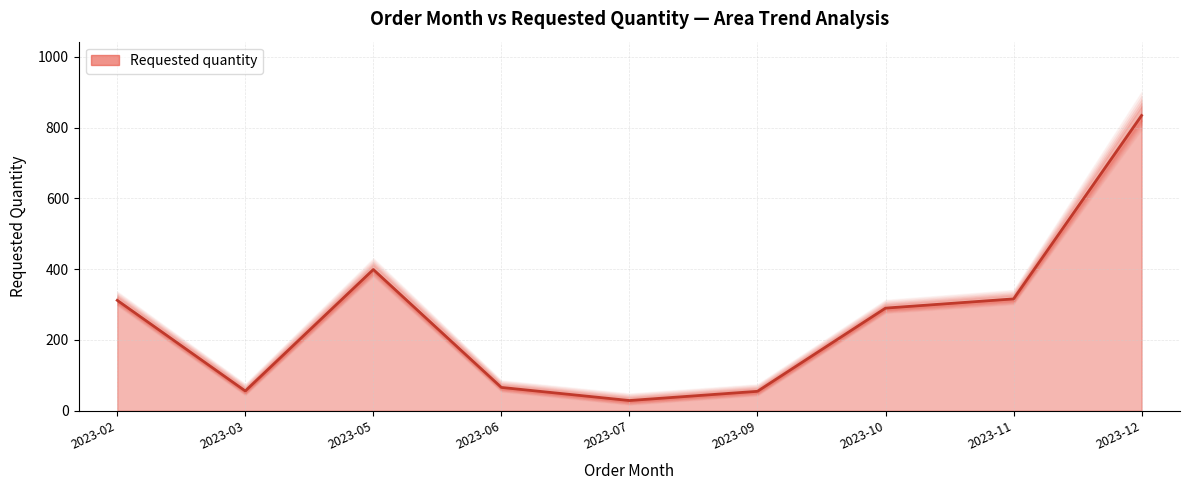

The chart shows a value of 517 at 2023-10. True or false?

False